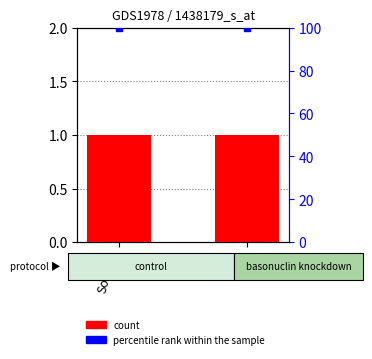

At how many categories does at least one series exceed 77?

2